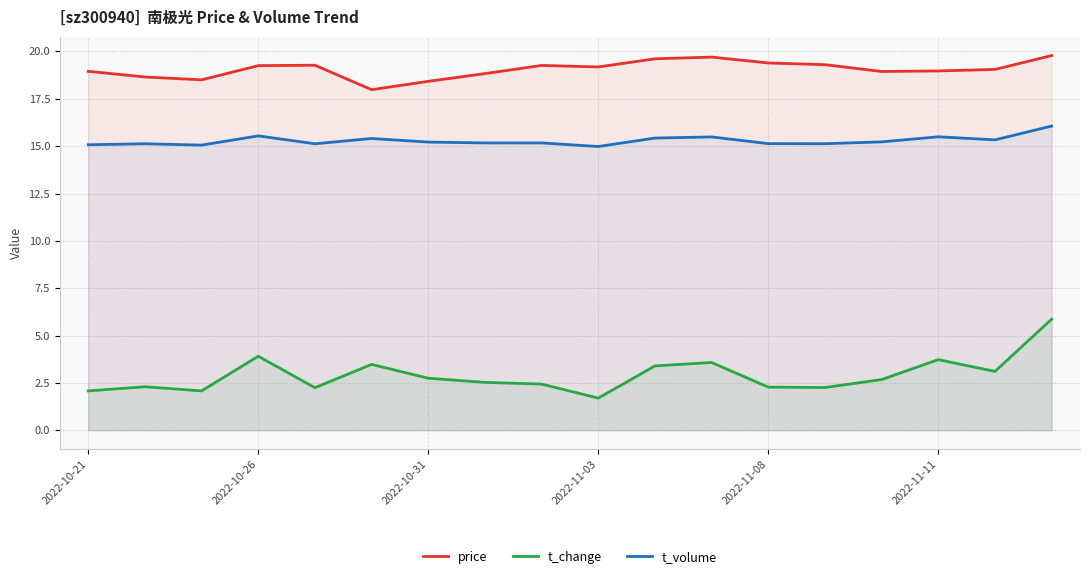

Which series has the widest spread of values?

t_change